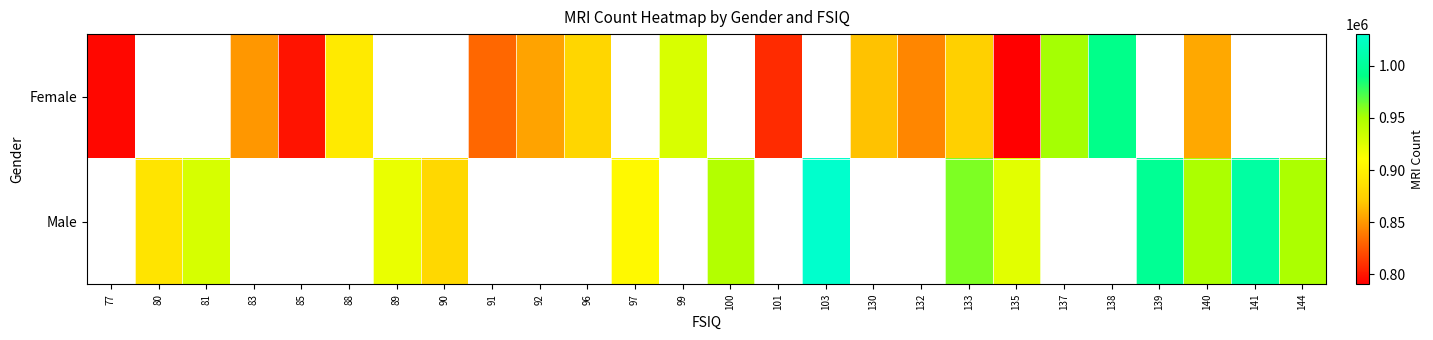

What is the sum of the Male values at 144 and 133?

1909998.5